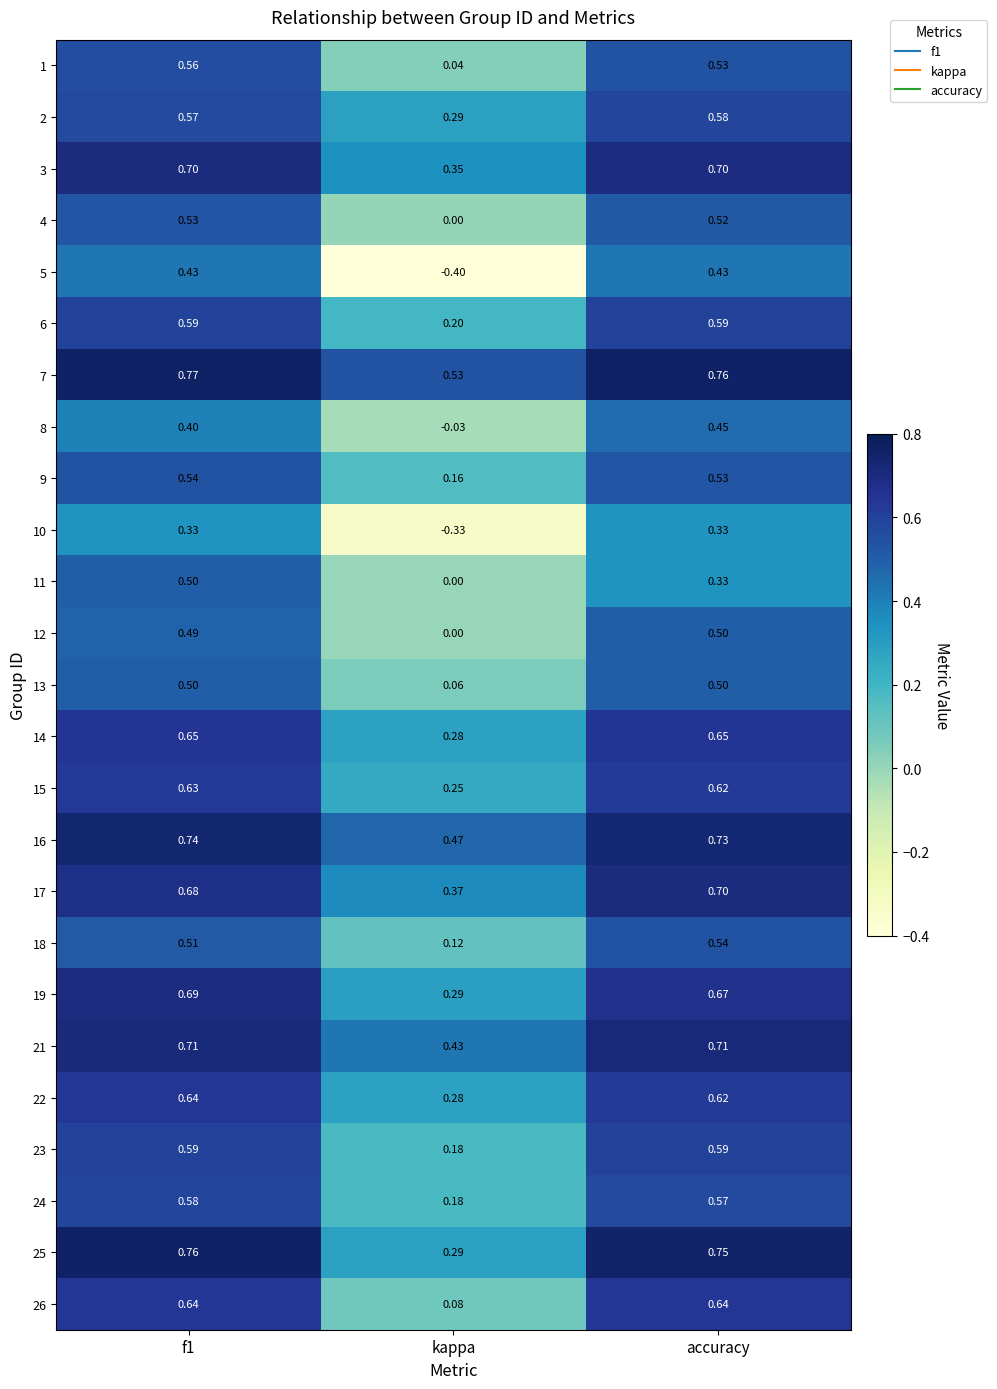

Which label corresponds to the smallest value in the chart?

kappa